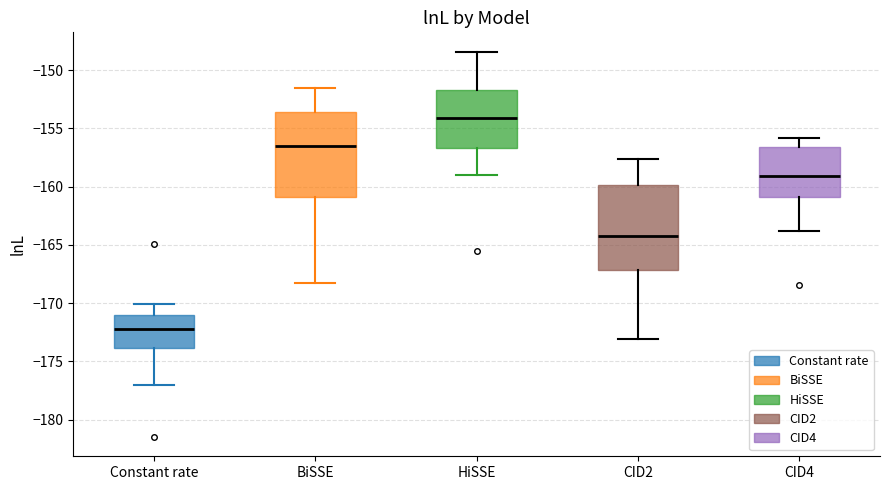

Reading left to right, read every box against the y-axis: the position of its median line, the range the box covers, and the ends of its whiskers. The values are not printed on the chart, so give them approximately, as read against the axis.

Constant rate: median -172.0, box -174.0 to -171.0, whiskers -177.0 to -170.0
BiSSE: median -156.5, box -161.0 to -153.5, whiskers -168.5 to -151.5
HiSSE: median -154.0, box -156.5 to -151.5, whiskers -159.0 to -148.5
CID2: median -164.0, box -167.0 to -160.0, whiskers -173.0 to -157.5
CID4: median -159.0, box -161.0 to -156.5, whiskers -164.0 to -156.0